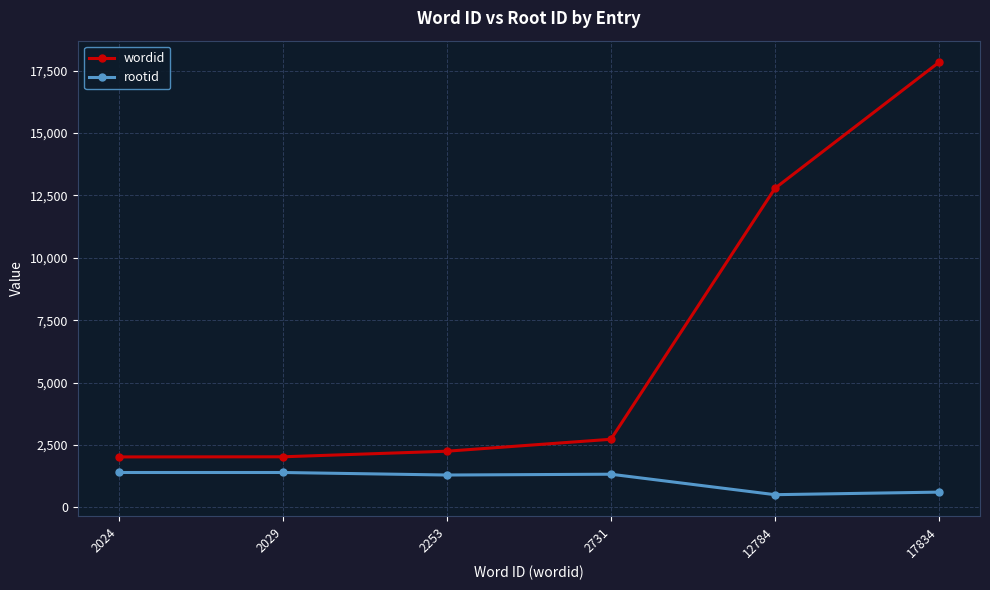

Is it true that wordid equals 430 at 2024?

False